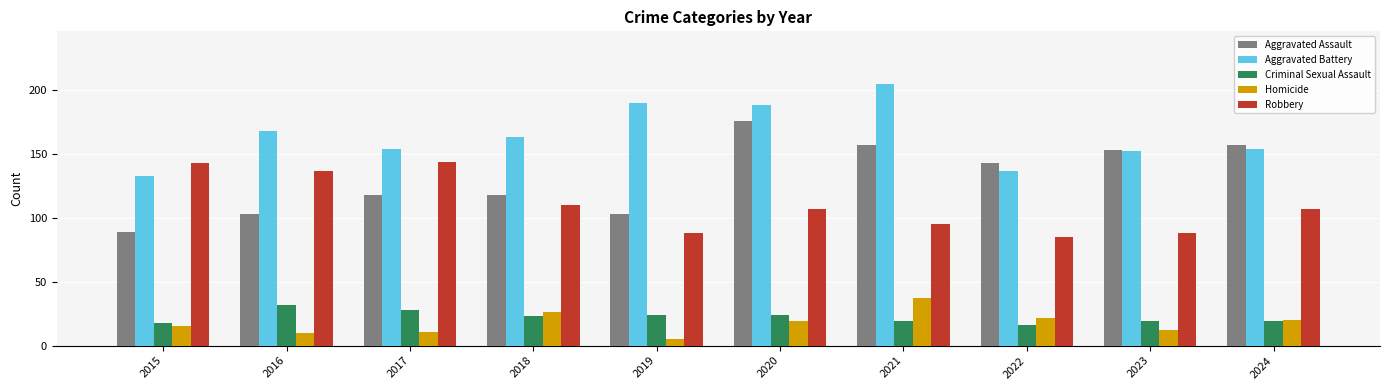

What is the difference between the Robbery values at 2021 and 2019?

7